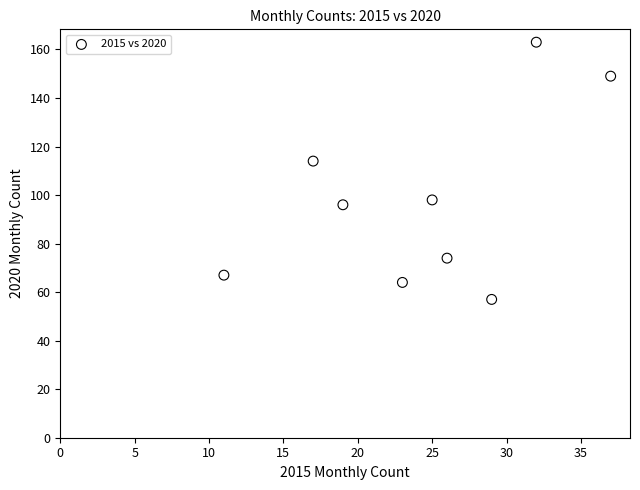

What Y value in the scatter plot is closest to 110?

114